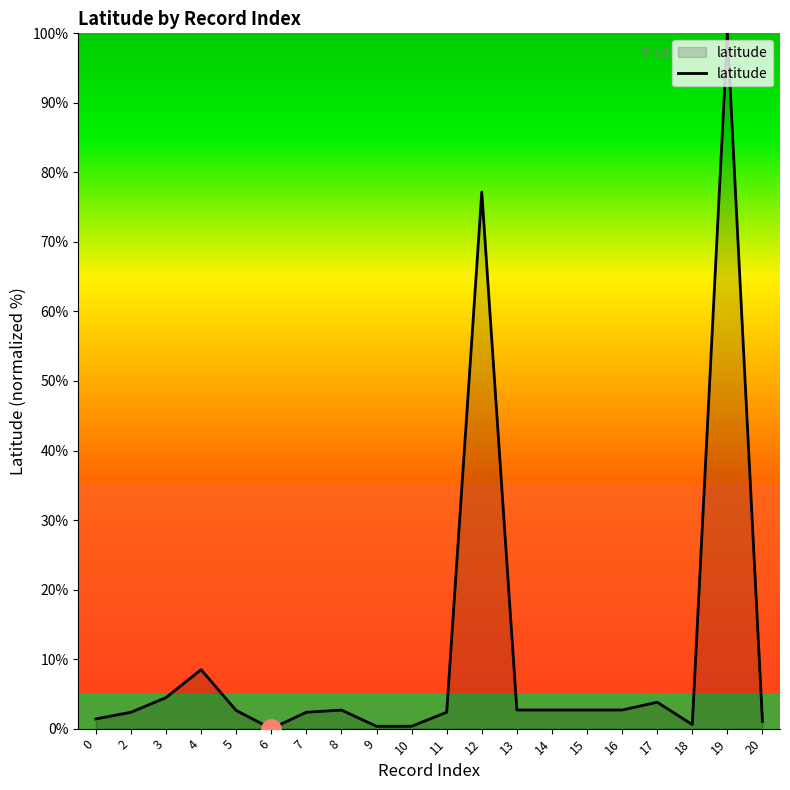

Is it true that the value at 3 is 4.5?

True